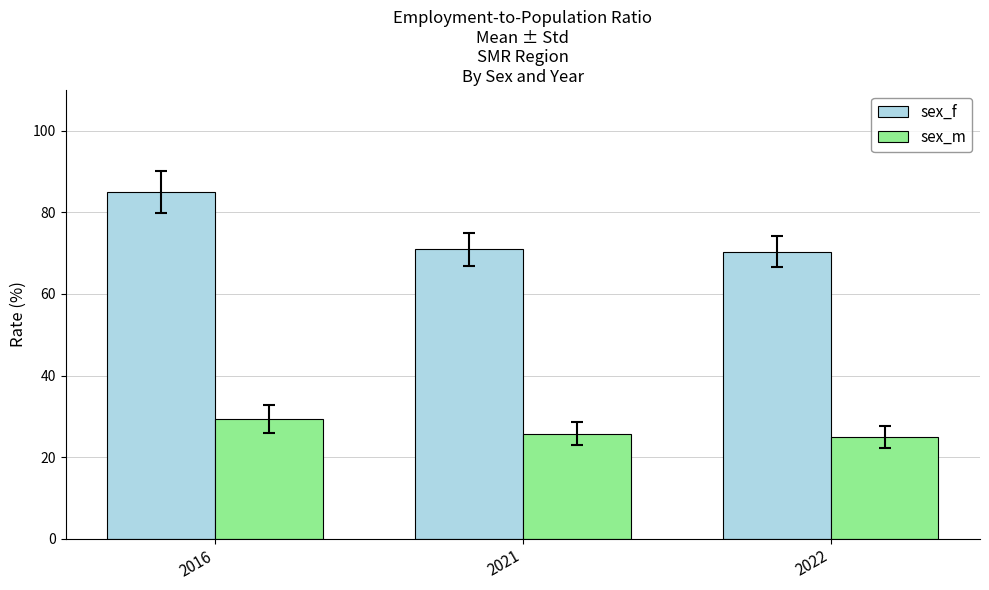

Reading right to left, what are all the values shown in this chart?

sex_f: 2022=70.4	2021=71.0	2016=85.0
sex_m: 2022=25.0	2021=25.8	2016=29.3